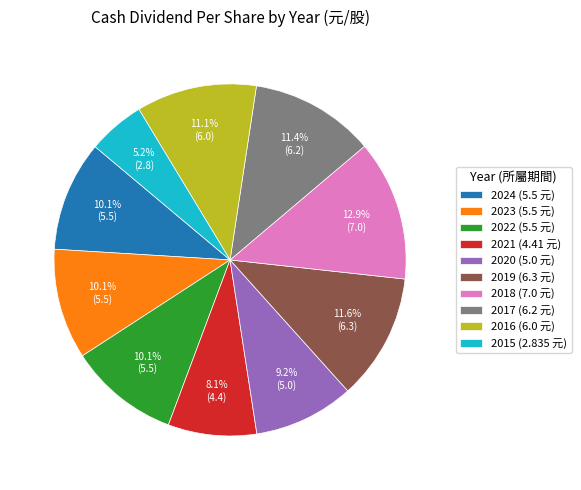

What percentage is the 2020 slice, to the nearest percent?

9%